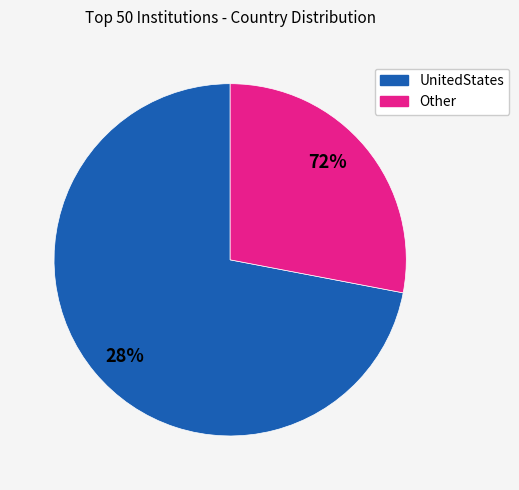

Which has a higher value, Other or UnitedStates?

UnitedStates